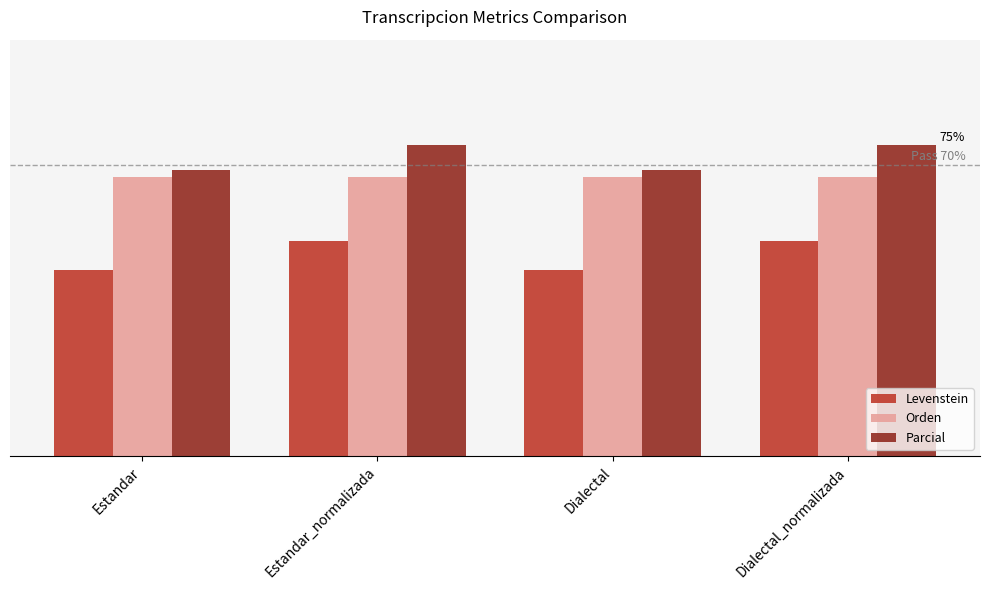

What is the value of the Orden bar at the 2nd from the left?

67.0